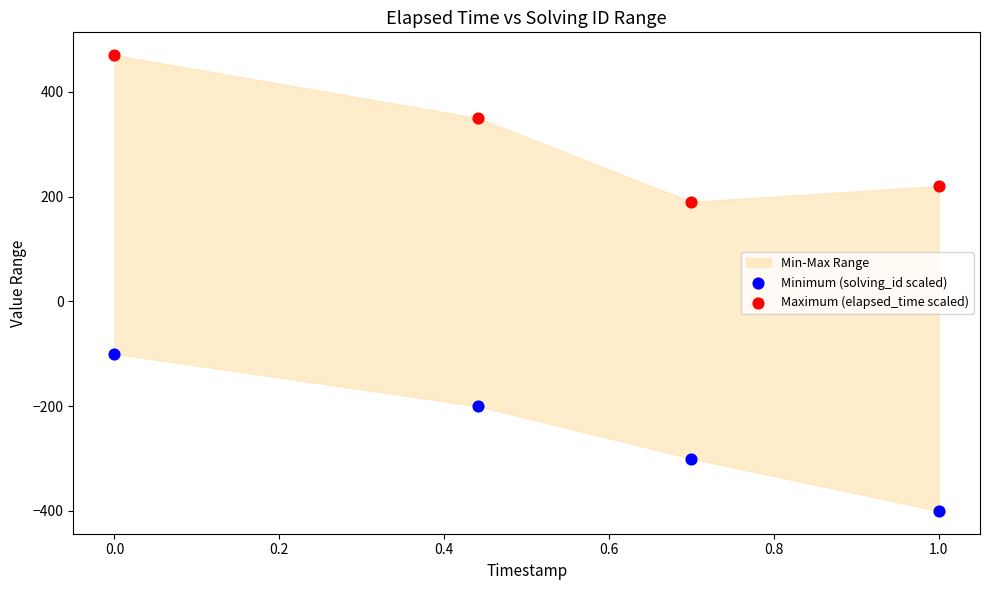

Across all series, what Y value is closest to 35?

-100